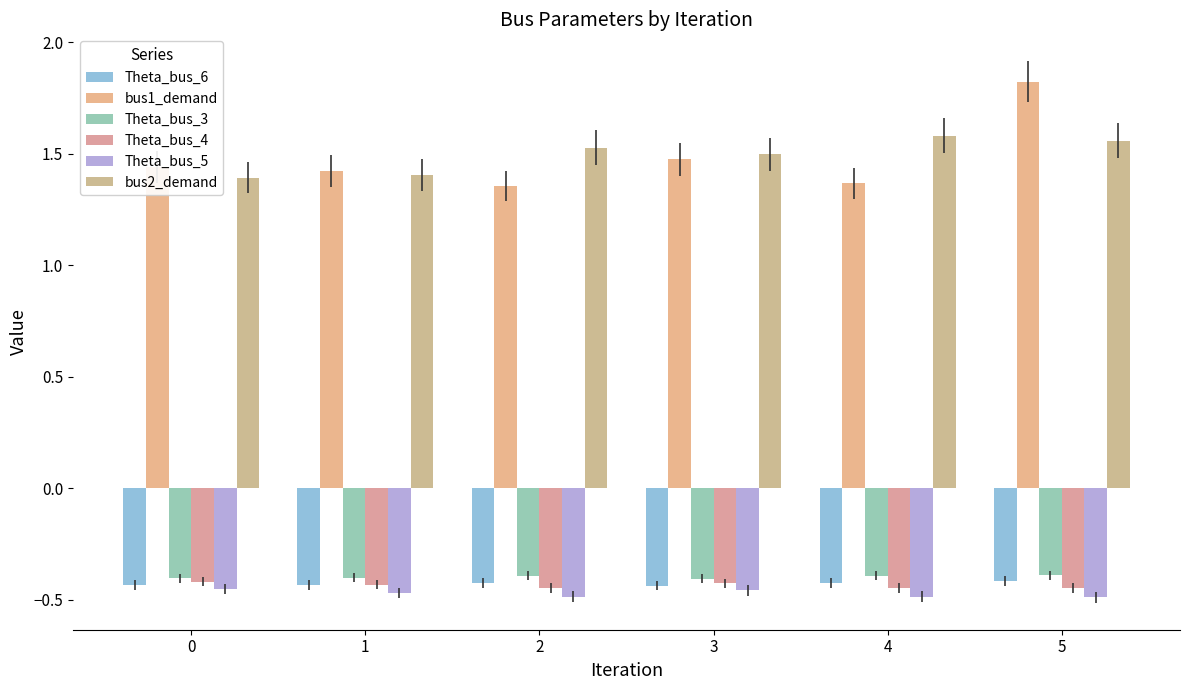

True or false: bus1_demand has a value of 0.5 at 2.

False